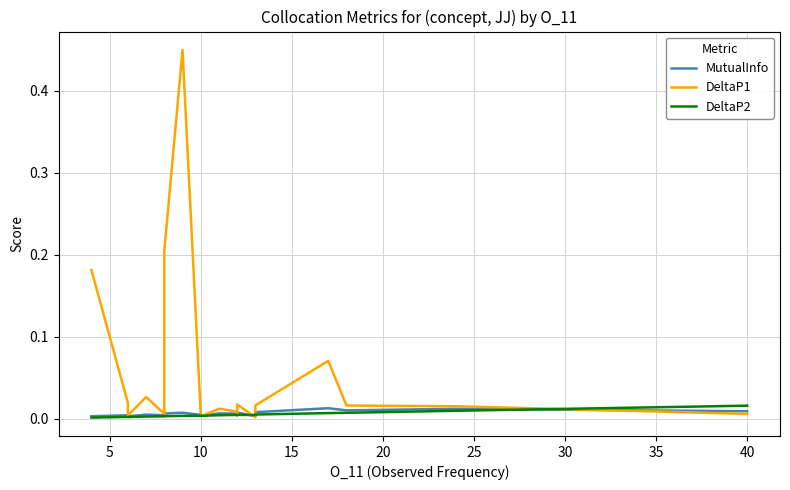

The value of MutualInfo at 25 is 0.0. True or false?

True